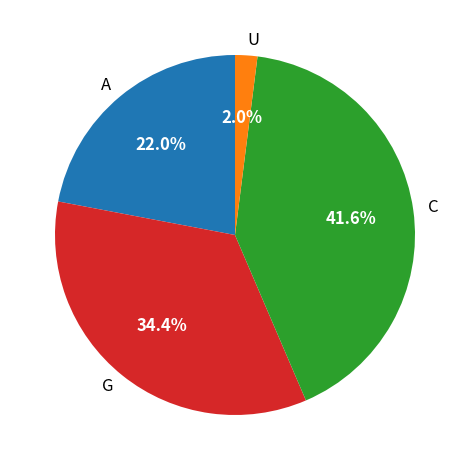

Count the number of slices in the pie.

4